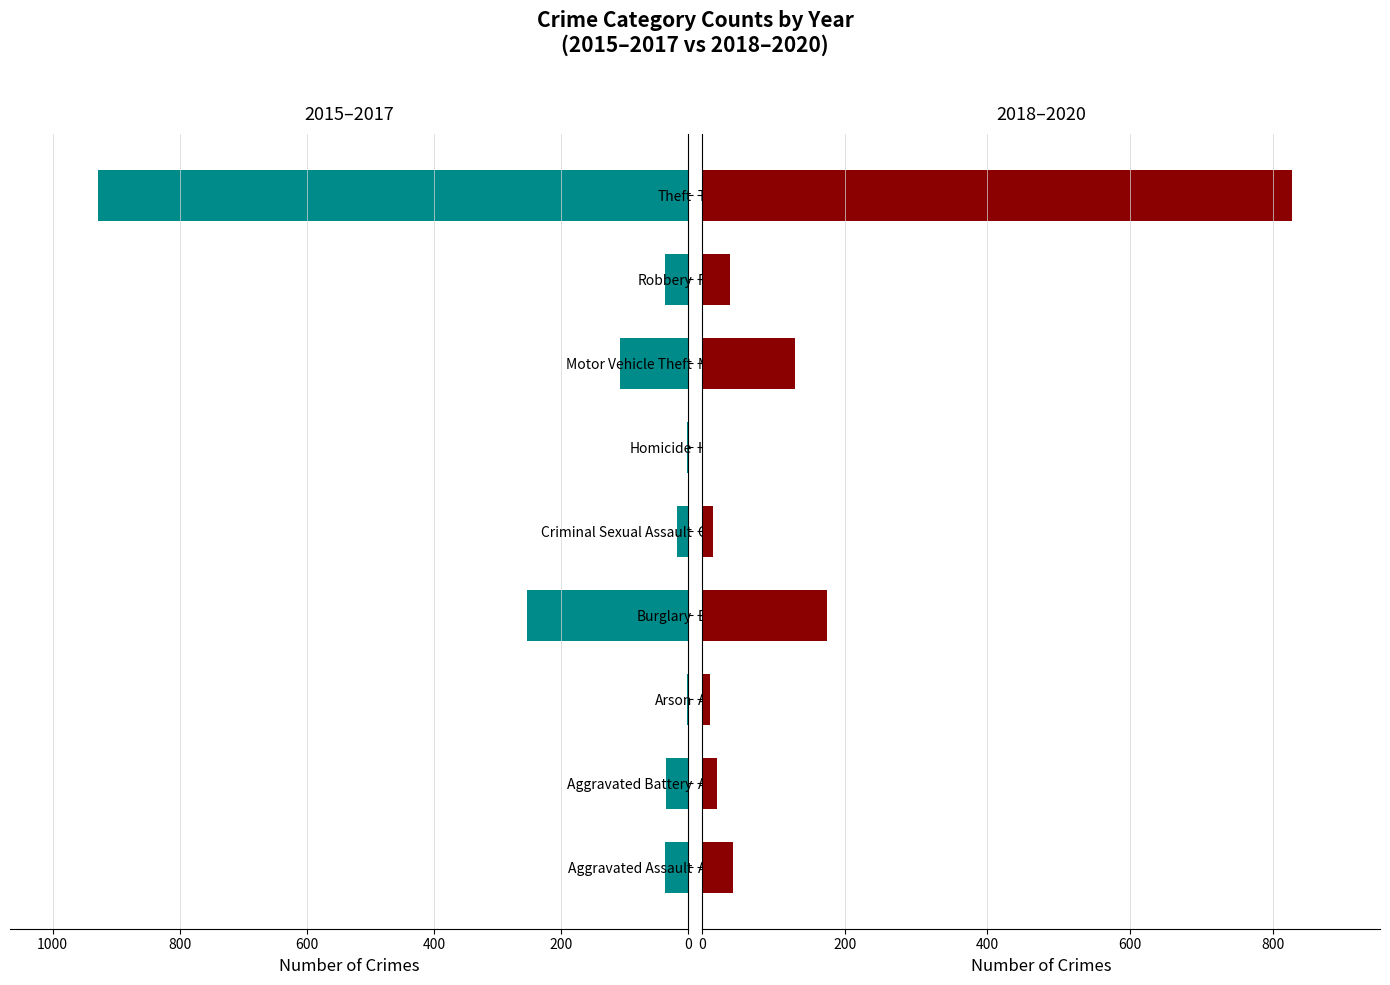

What is the value of the 2015–2017 bar at the 4th from the left?

253